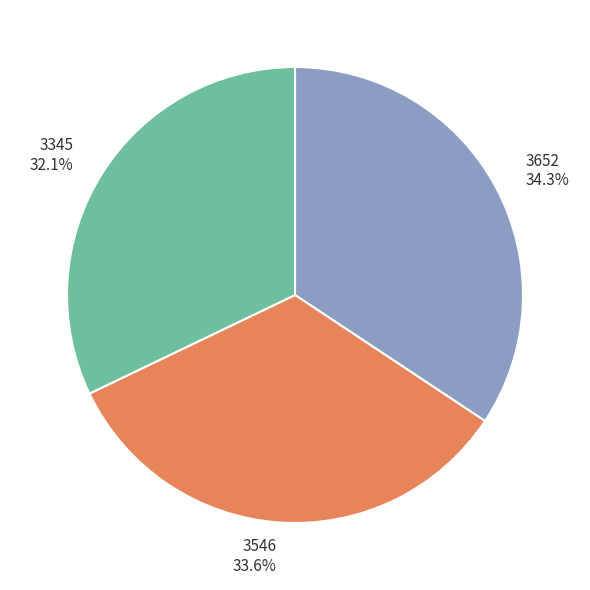

Is there a majority slice in this chart?

No